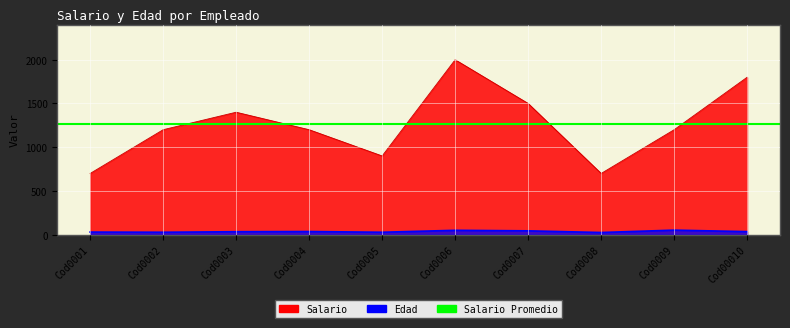

Which category has the lowest value in the Edad series?

Cod0008